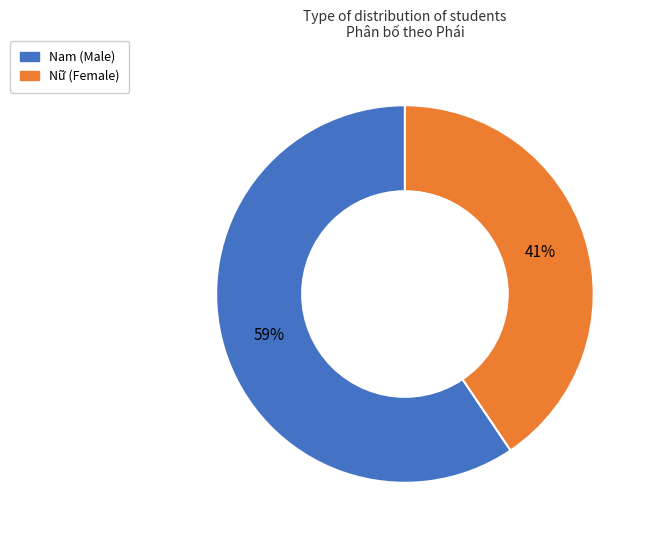

Count the number of slices in the pie.

2